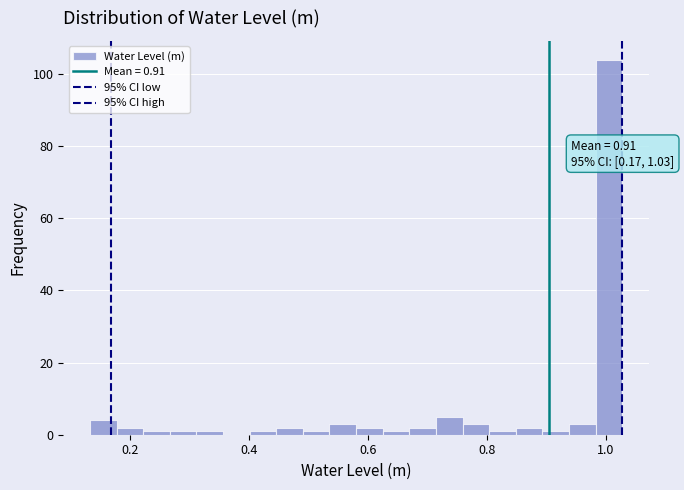

Read against the x-axis, roughly where is the centre of the tallest bar?

1.00